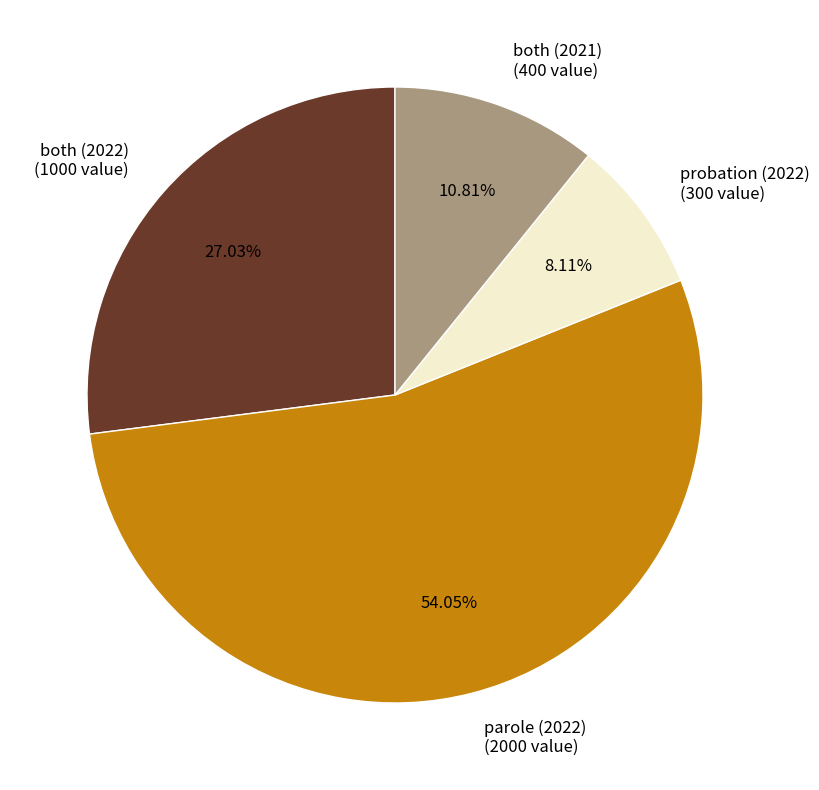

Which slice represents more than half of the pie?

parole (2022)